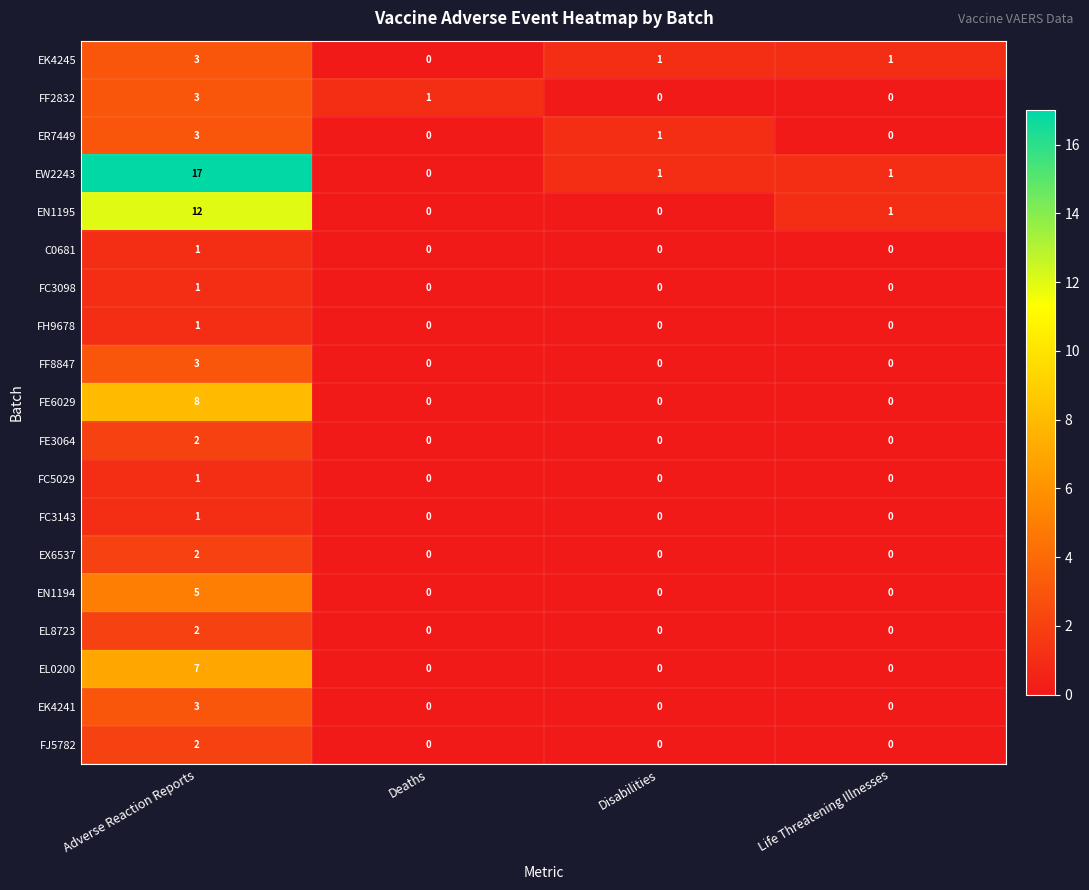

How many distinct data groups are displayed?

19